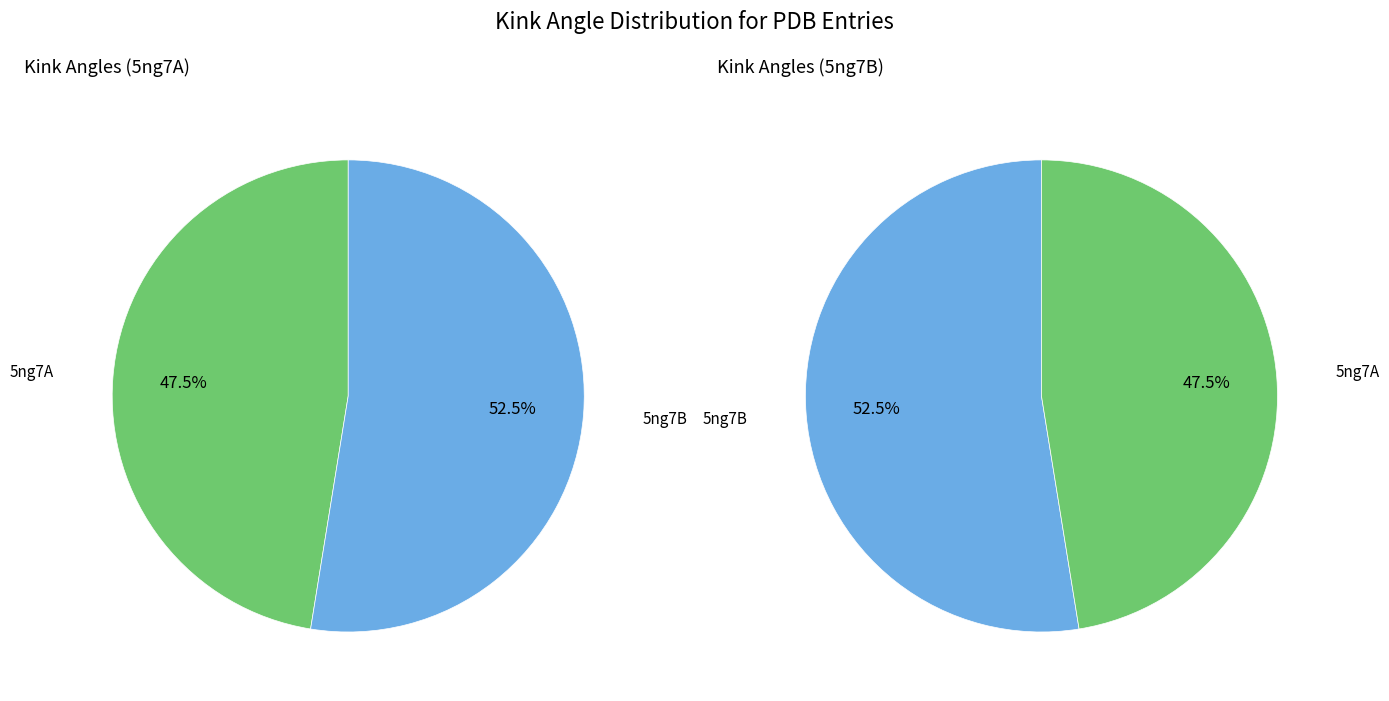

What percentage is NOT represented by 5ng7A?

52.5%